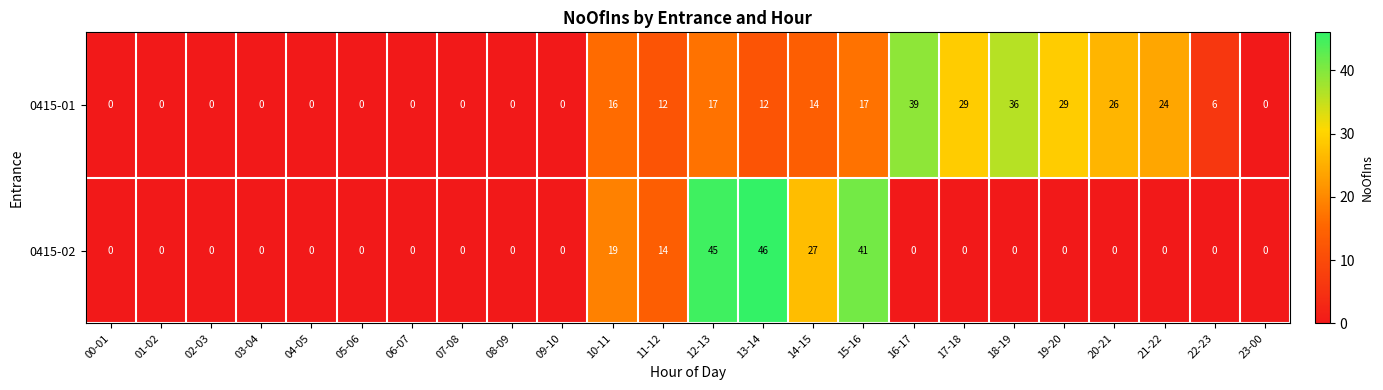

Is it true that 0415-02 equals 0 at 17-18?

True